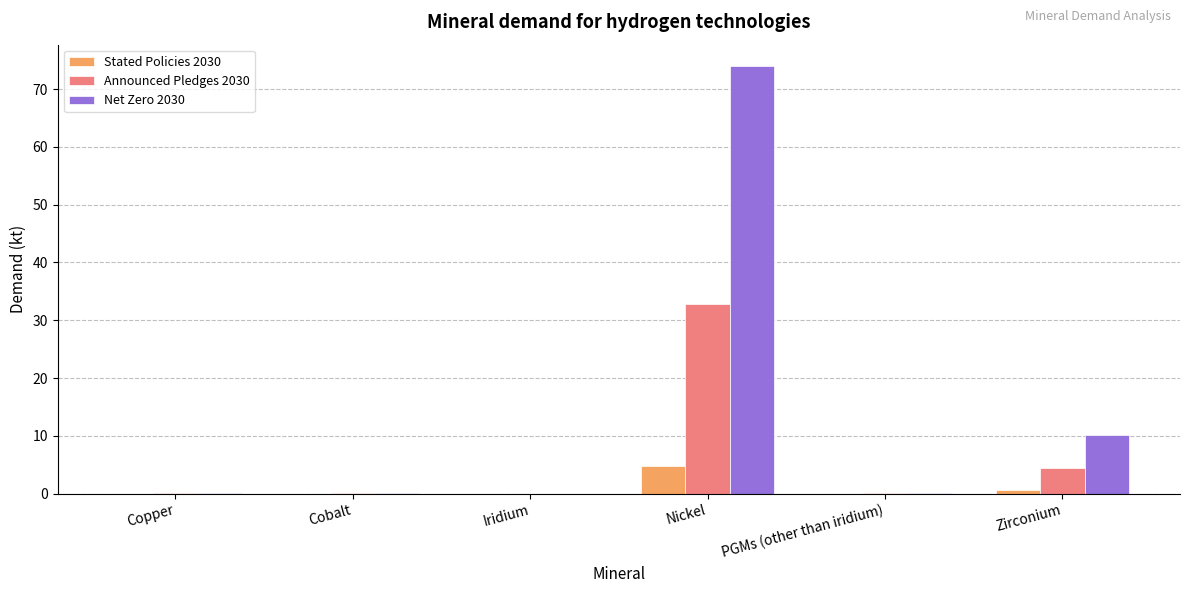

What is the maximum value for Announced Pledges 2030?

32.8